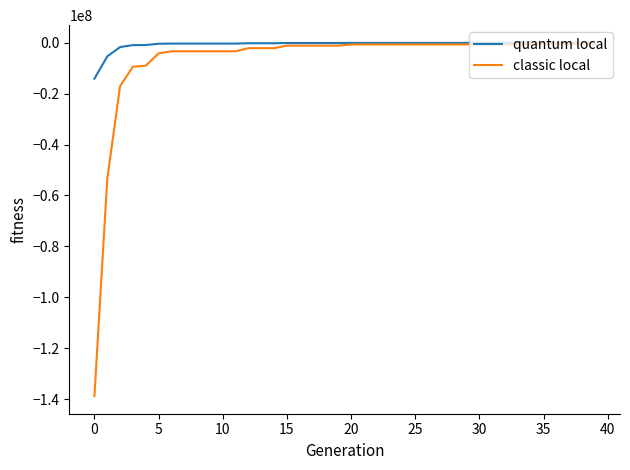

What is the lowest value of the classic local series?

-138765600